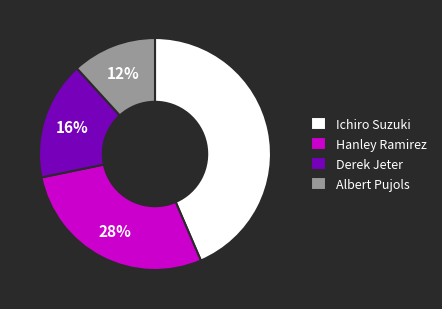

To the nearest percent, what portion does Ichiro Suzuki represent?

44%